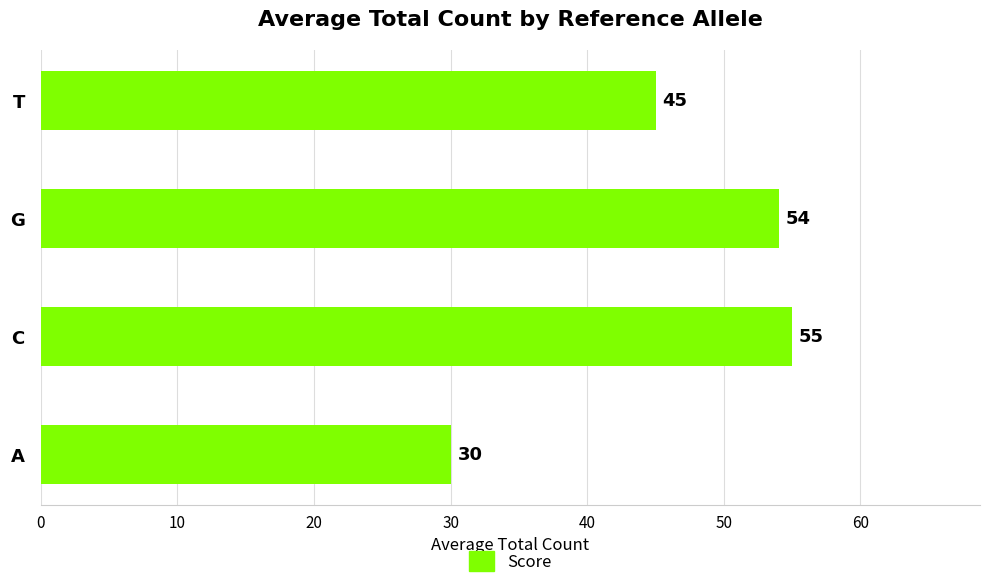

Rank the categories by value from highest to lowest.

C, G, T, A